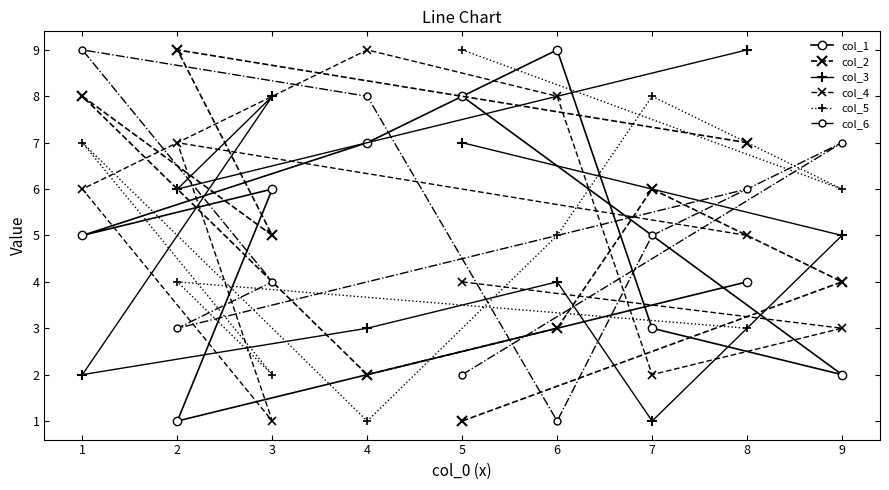

The col_4 series shows 5 at 9. True or false?

False